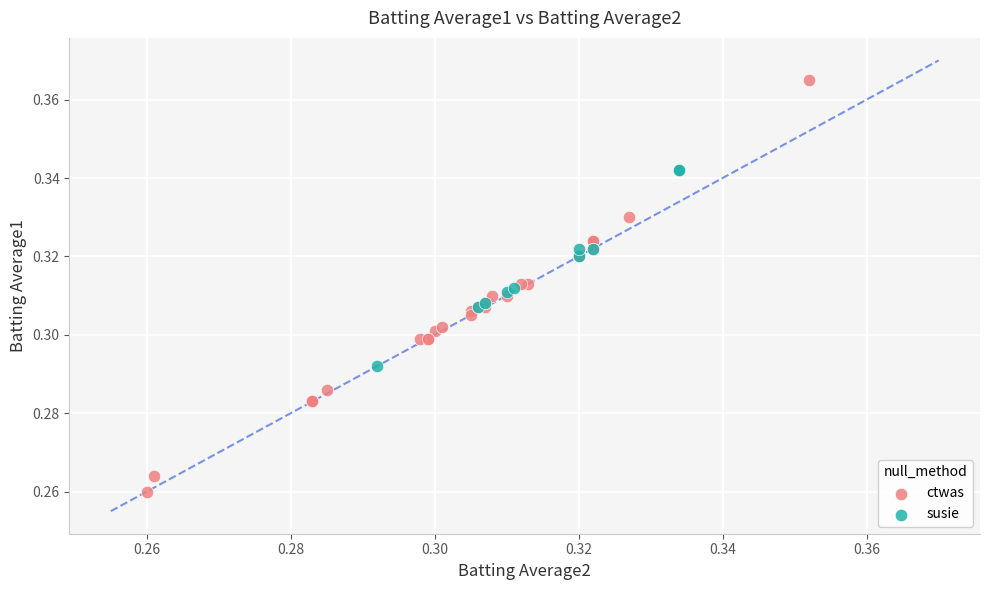

Which series reaches the minimum Y coordinate?

ctwas